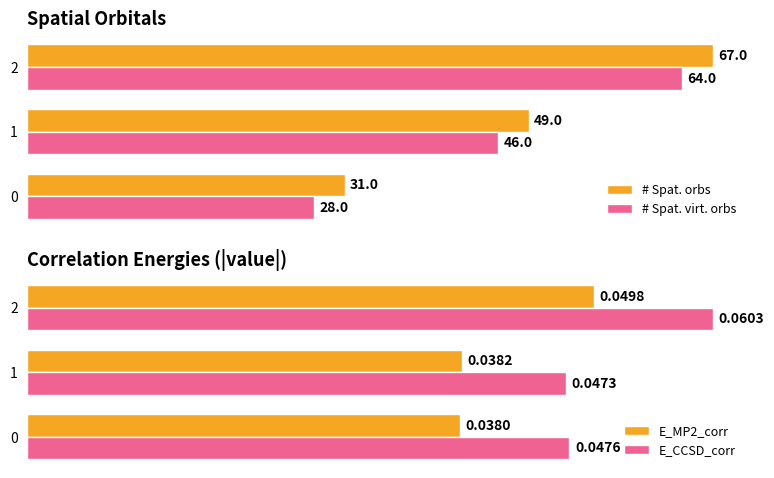

Which series has the largest range (max minus min)?

# Spat. orbs